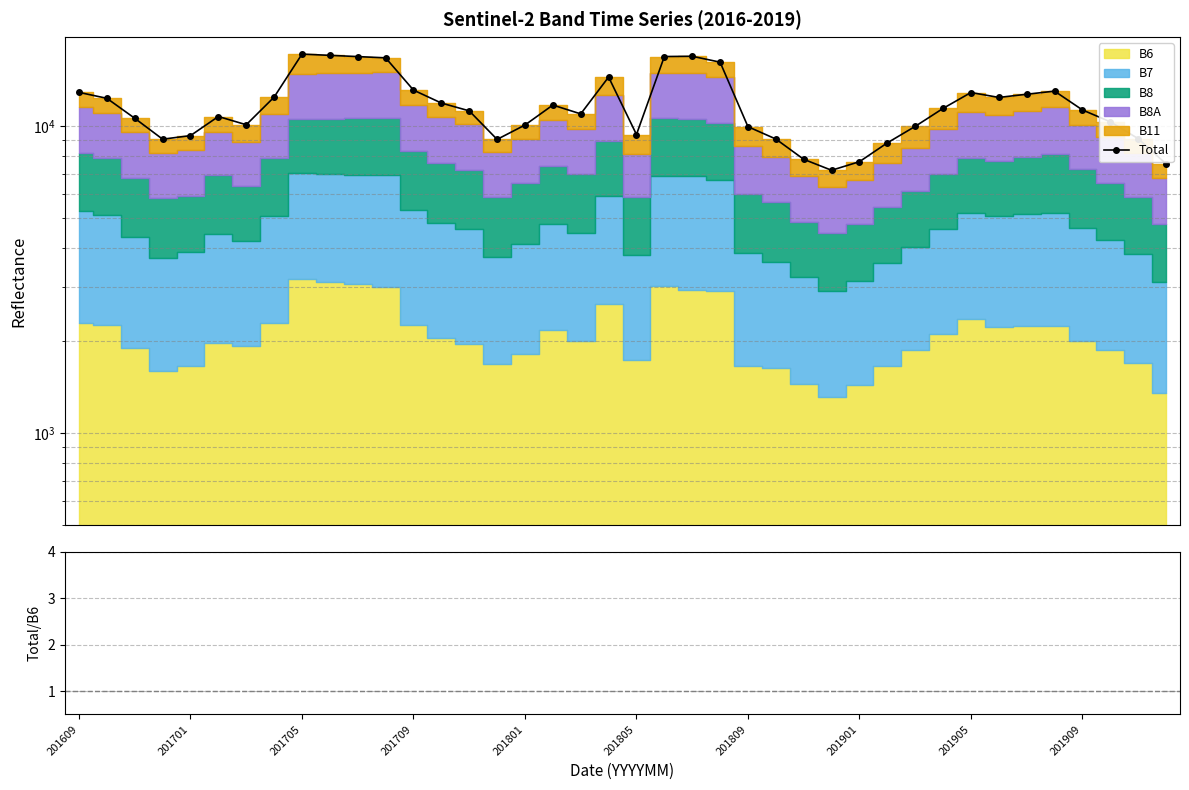

Count the number of categories in the chart.

40